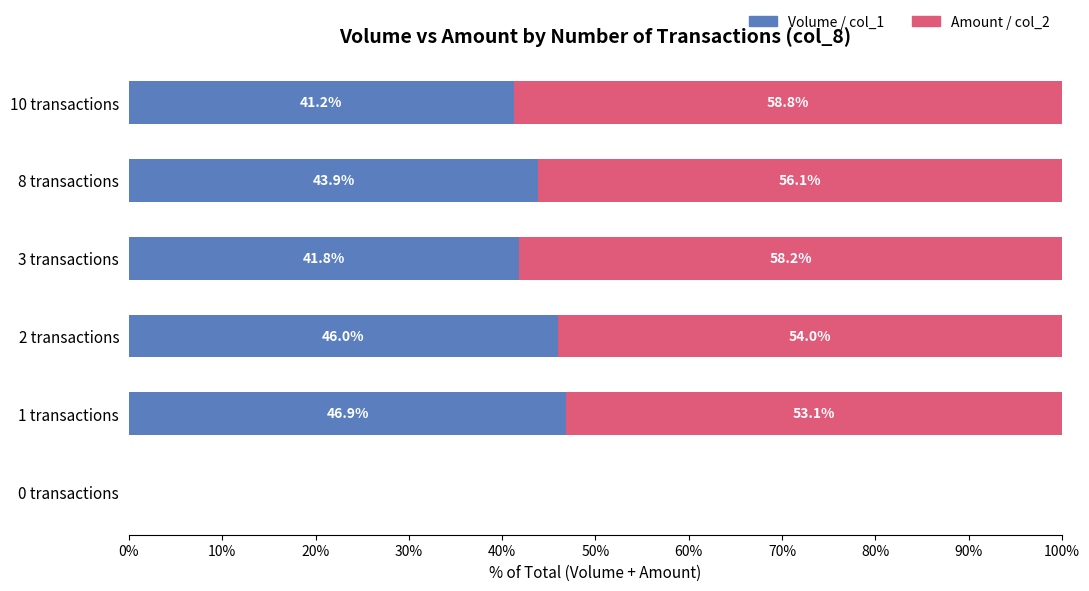

What is the total value across all series at 10 transactions?

100.0